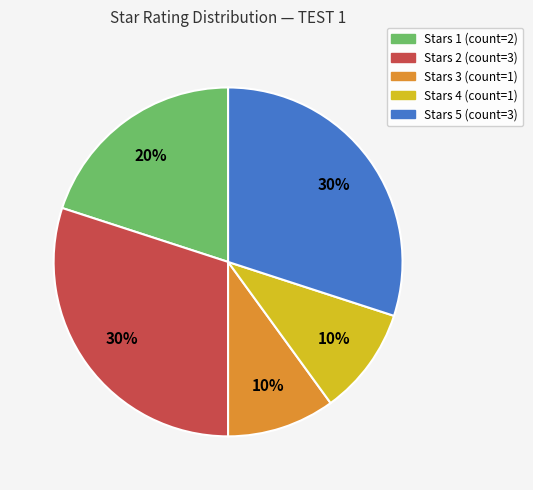

True or false: Stars 5 accounts for 1% of the total.

False